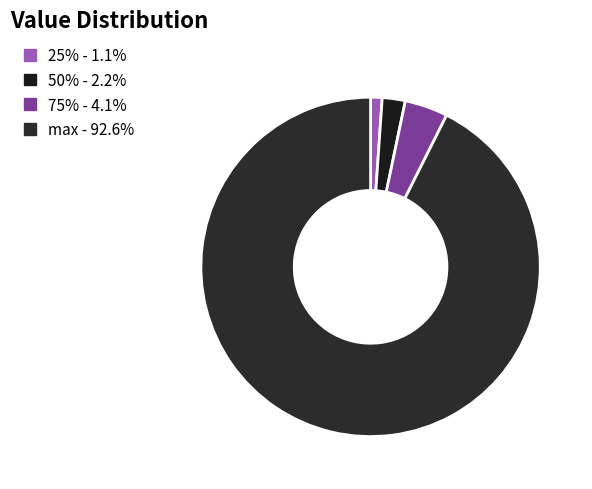

Which has a higher value, 25% or 50%?

50%